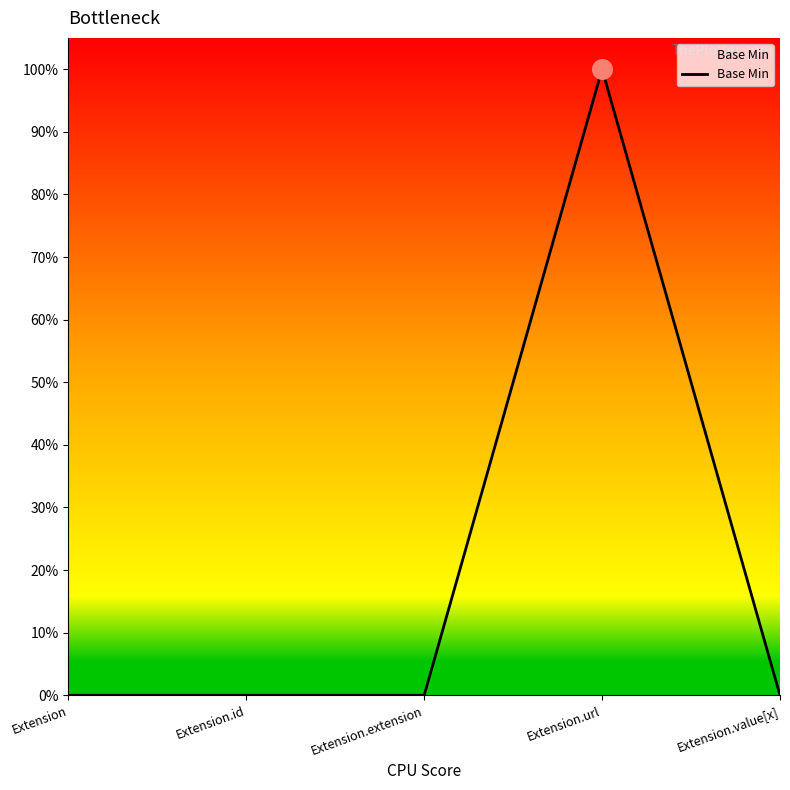

What is the change in value from Extension.url to Extension.value[x]?

-1